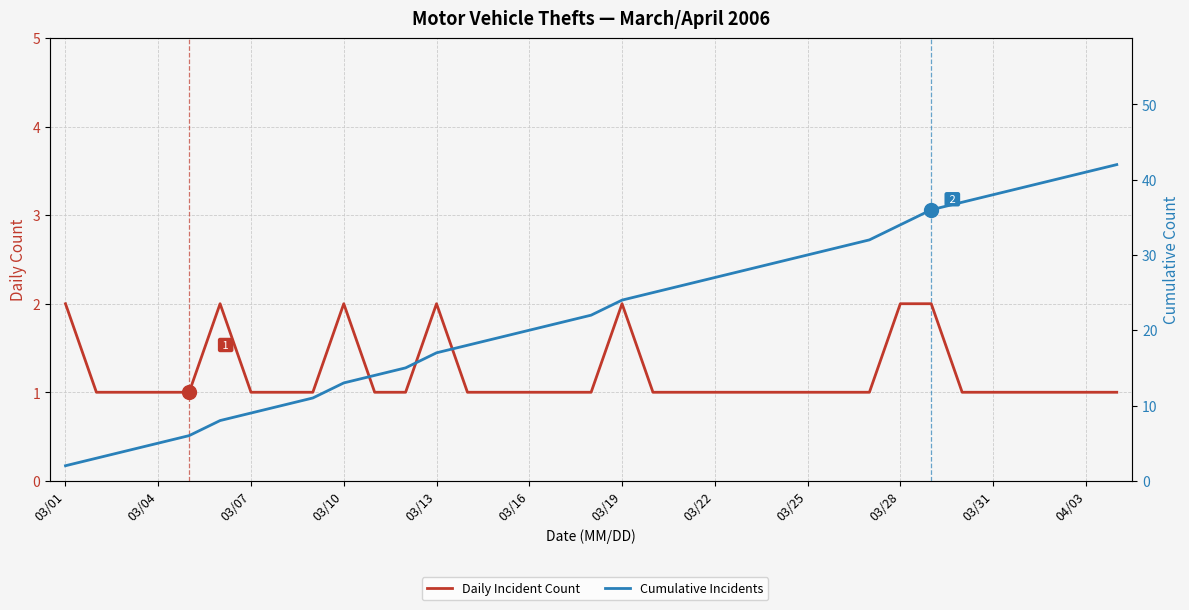

At how many categories does at least one series exceed 27?

13